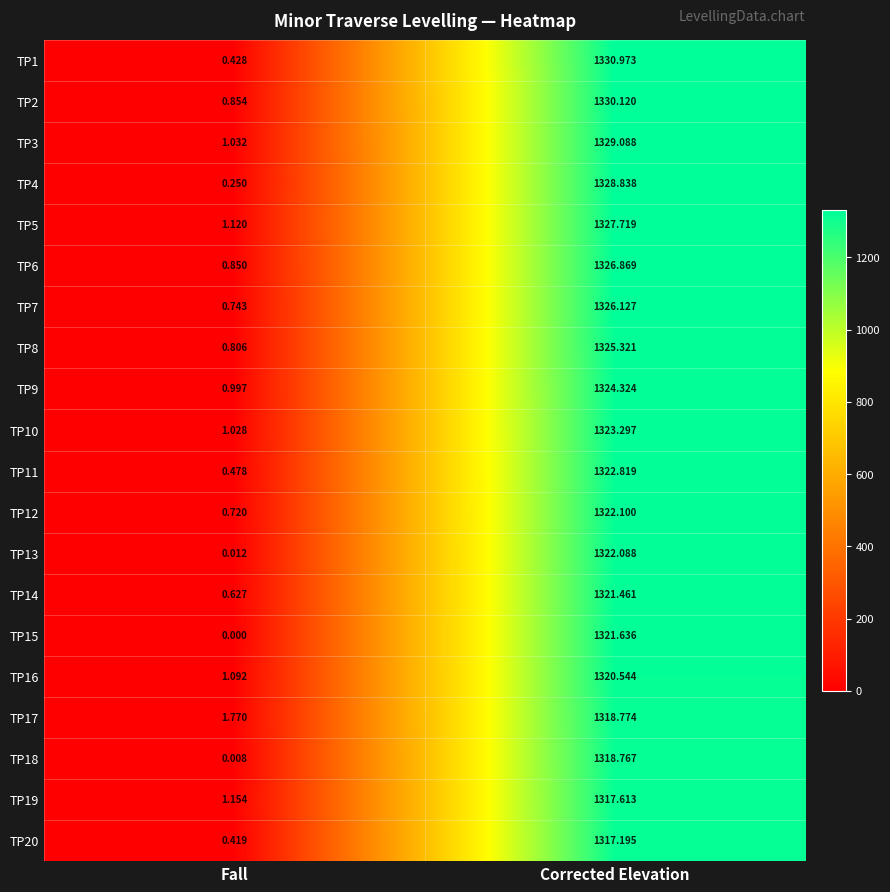

How many categories are shown in the chart?

2